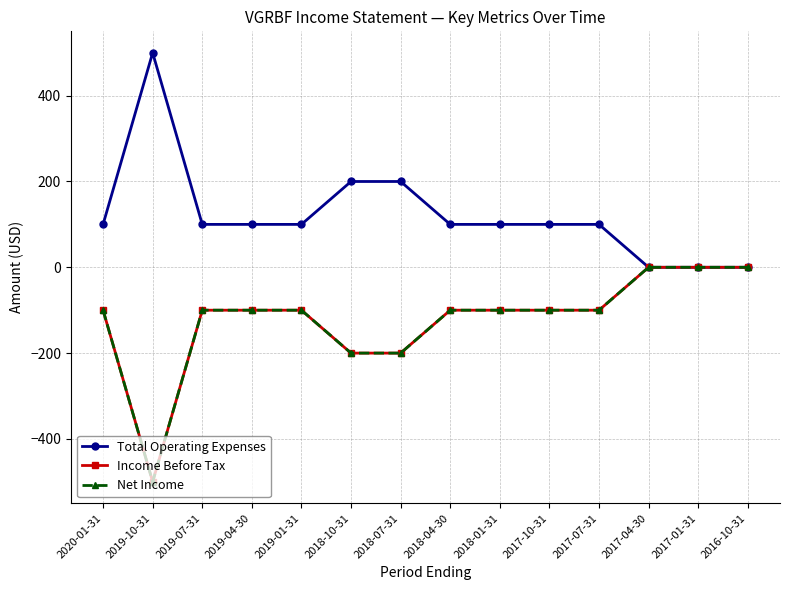

Reading right to left, list all the values displayed in this chart.

Total Operating Expenses: 2016-10-31=0	2017-01-31=0	2017-04-30=0	2017-07-31=100	2017-10-31=100	2018-01-31=100	2018-04-30=100	2018-07-31=200	2018-10-31=200	2019-01-31=100	2019-04-30=100	2019-07-31=100	2019-10-31=500	2020-01-31=100
Income Before Tax: 2016-10-31=0	2017-01-31=0	2017-04-30=0	2017-07-31=-100	2017-10-31=-100	2018-01-31=-100	2018-04-30=-100	2018-07-31=-200	2018-10-31=-200	2019-01-31=-100	2019-04-30=-100	2019-07-31=-100	2019-10-31=-500	2020-01-31=-100
Net Income: 2016-10-31=0	2017-01-31=0	2017-04-30=0	2017-07-31=-100	2017-10-31=-100	2018-01-31=-100	2018-04-30=-100	2018-07-31=-200	2018-10-31=-200	2019-01-31=-100	2019-04-30=-100	2019-07-31=-100	2019-10-31=-500	2020-01-31=-100